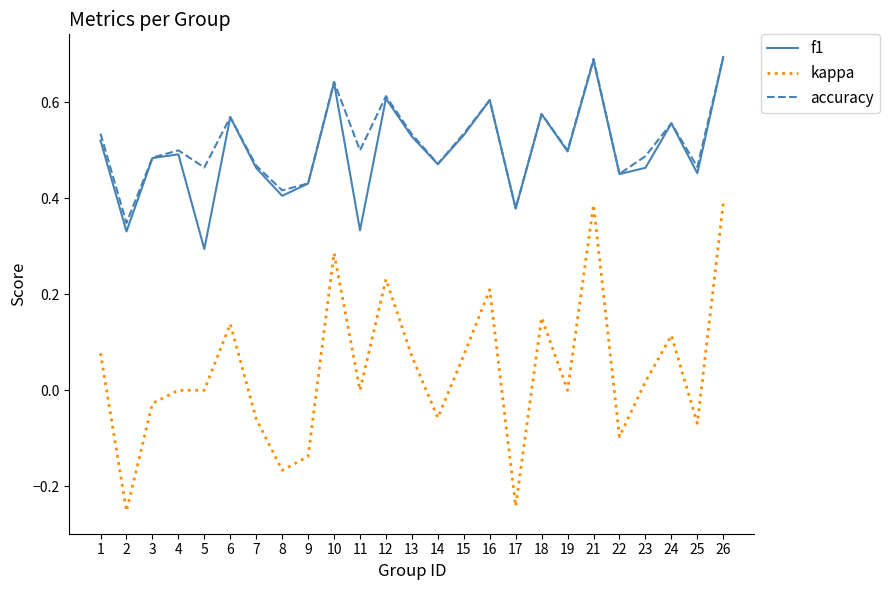

Which category has the lowest value in the kappa series?

2